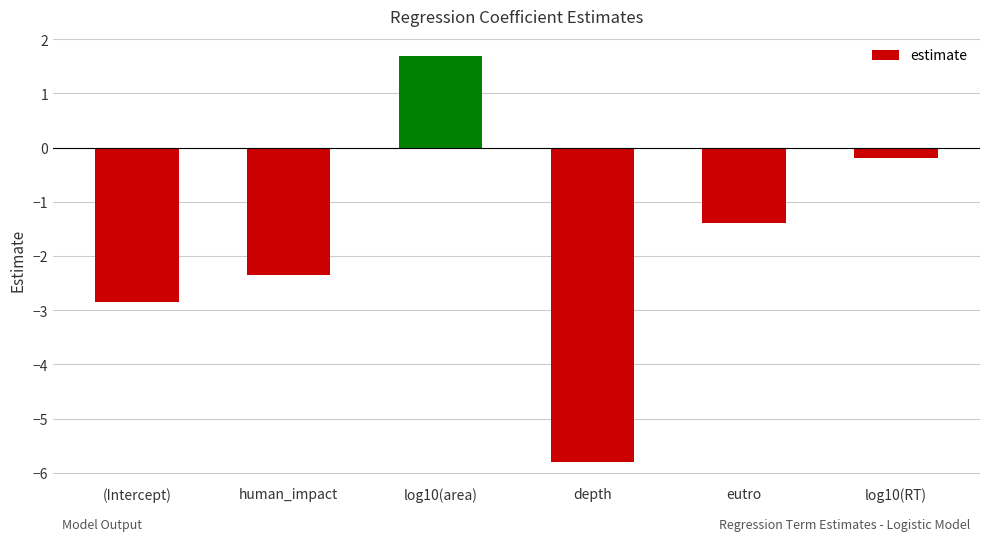

At which label is the value closest to -2?

human_impact